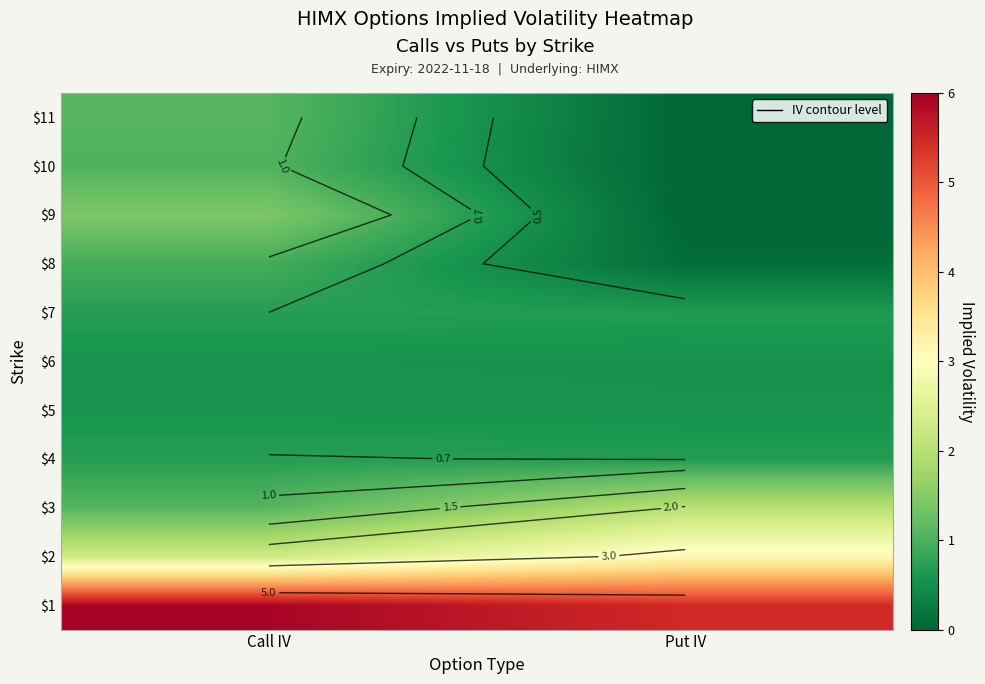

What is the total value across all series at Put IV?

13.2